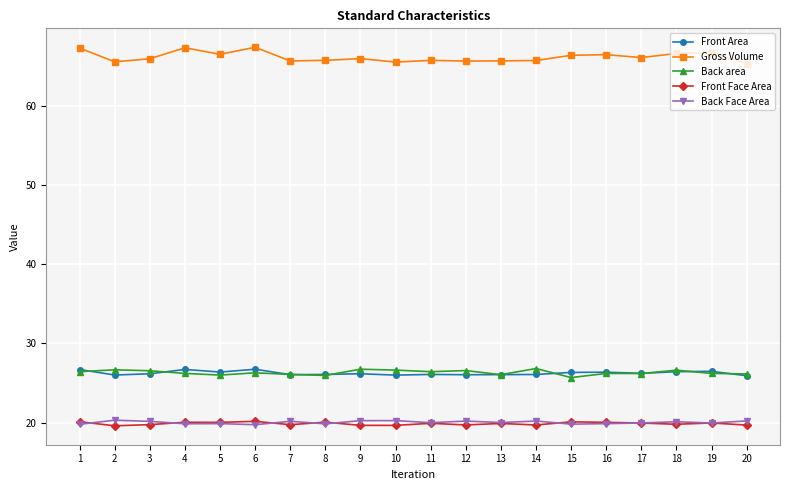

True or false: Front Face Area has more than 2 points higher than both neighbors.

True